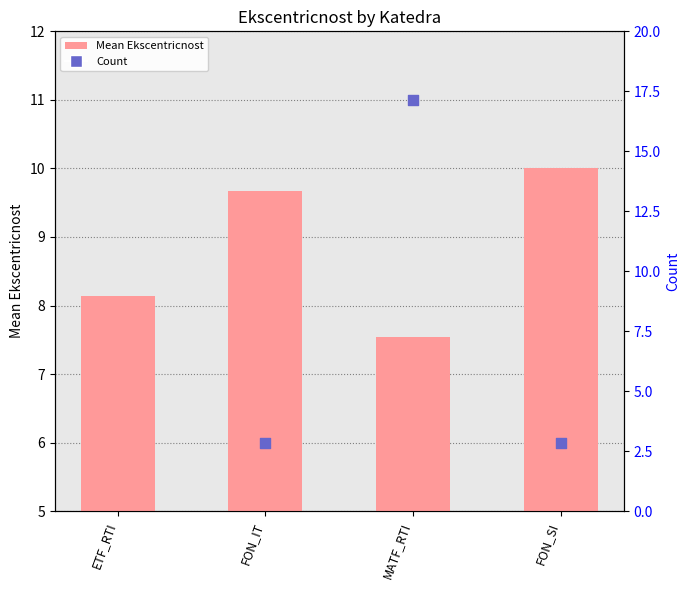

Which series reaches the maximum Y coordinate?

Count